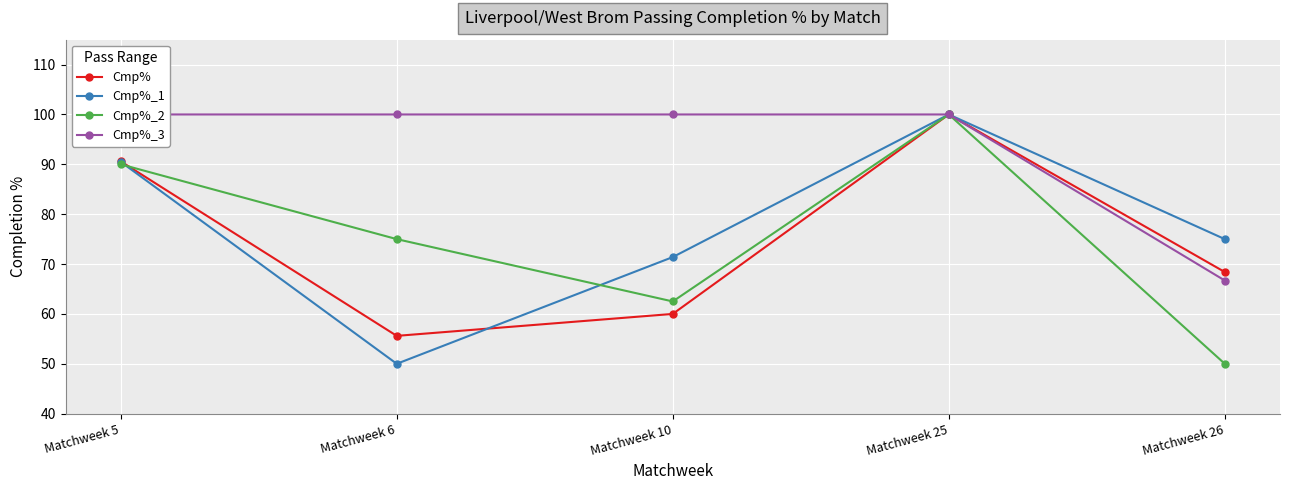

How many distinct data groups are displayed?

4